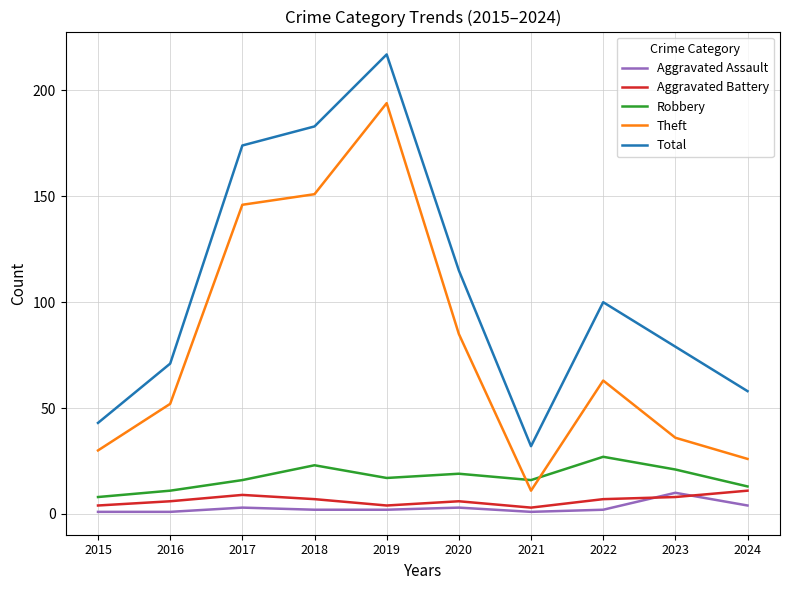

The Robbery series shows 4 at 2024. True or false?

False